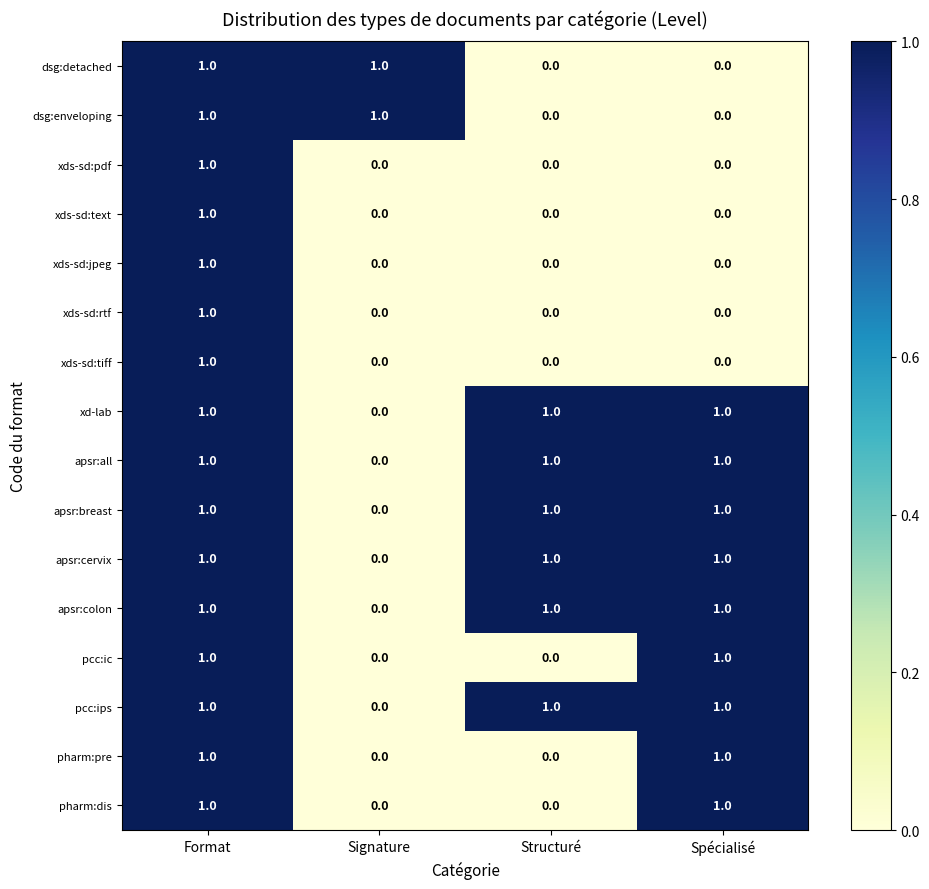

At which category is the sum across all series the highest?

Format